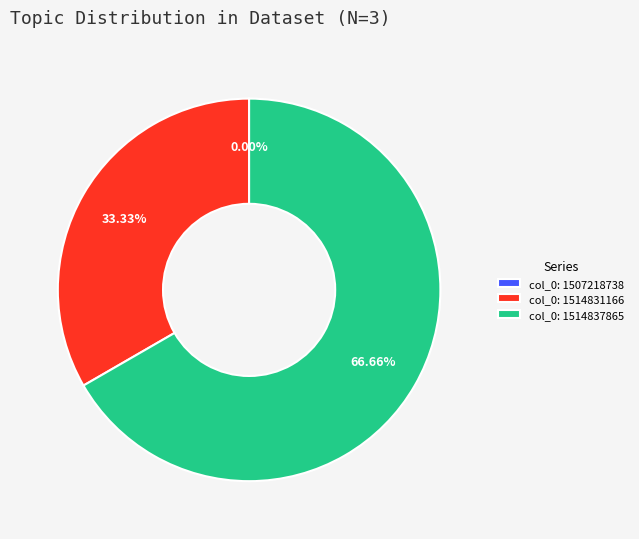

Does any single category account for the majority?

Yes